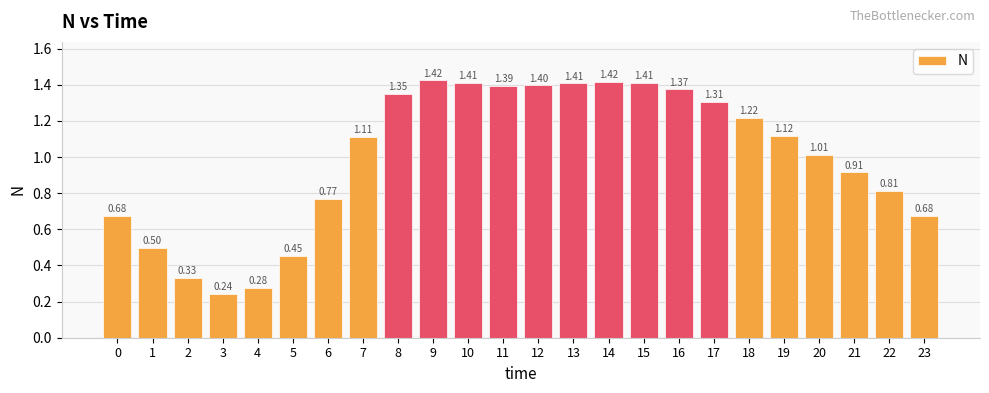

What is the sum of the values at 1 and 14?

1.9